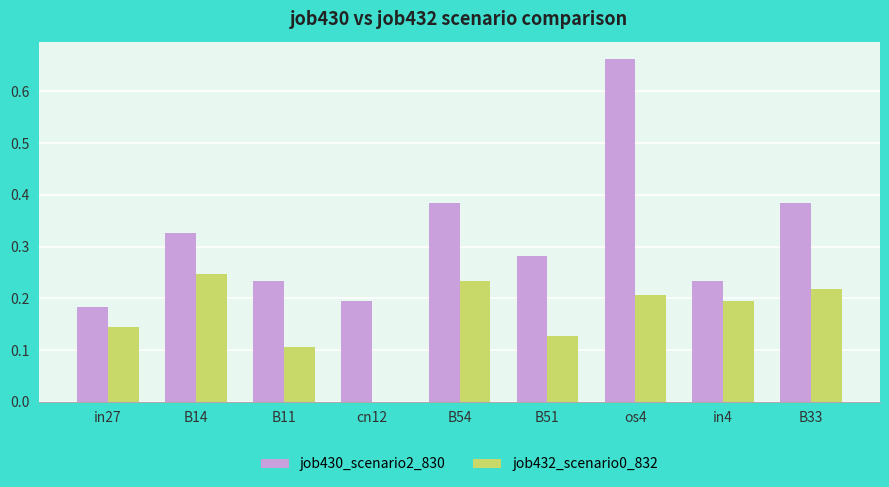

Which series has the largest total across all categories?

job430_scenario2_830